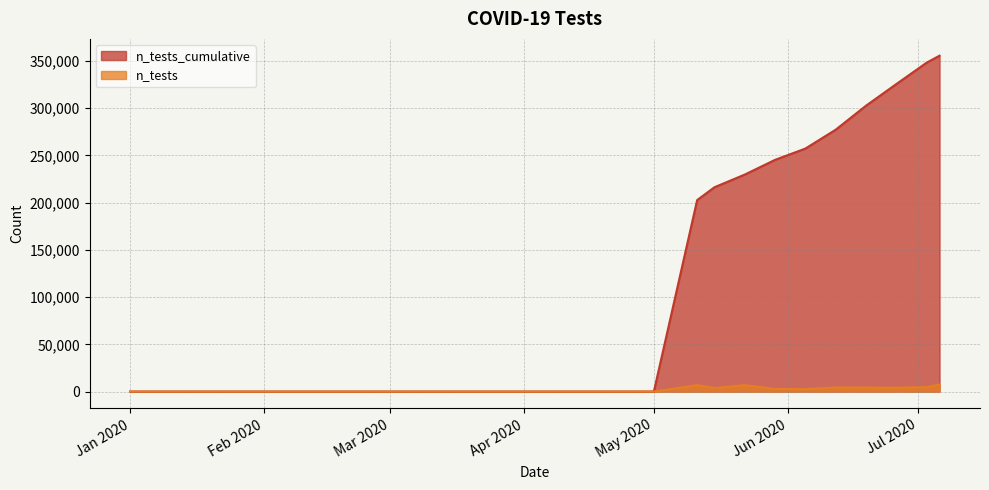

What are all the series names shown in the legend?

n_tests_cumulative, n_tests